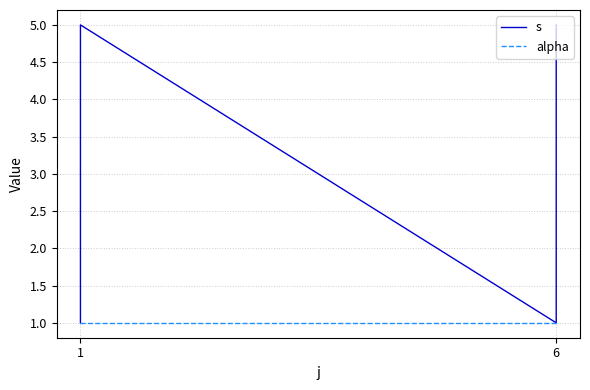

At which category is the sum across all series the highest?

1